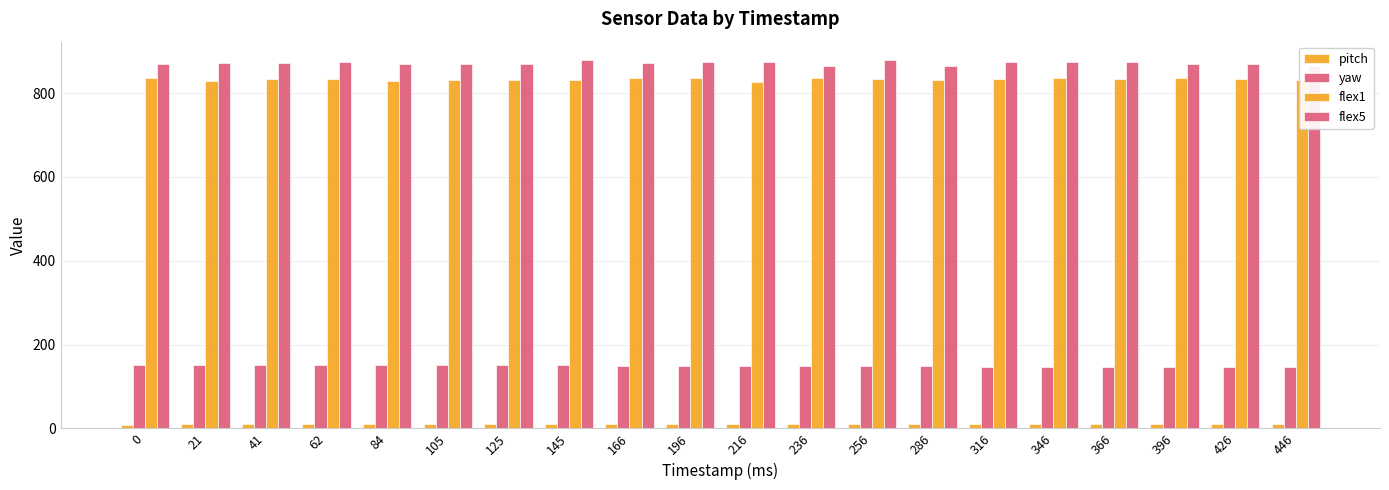

At which category is the sum across all series the highest?

256